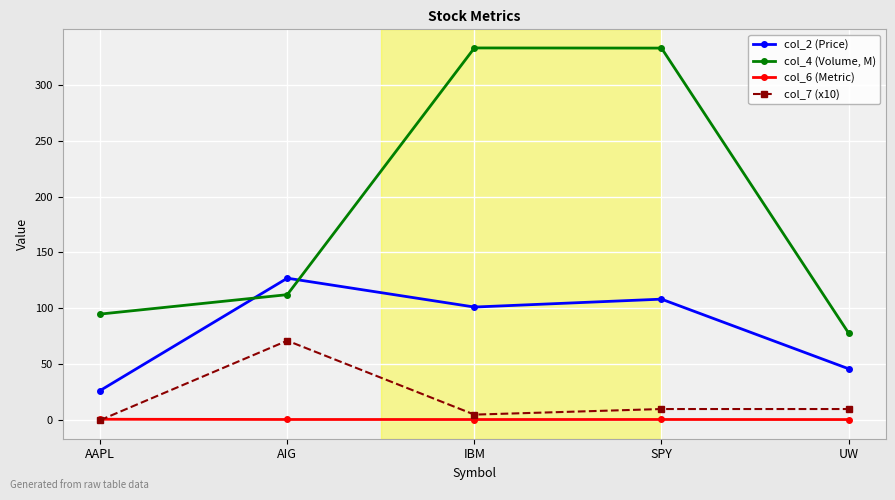

True or false: col_6 (Metric) and col_4 (Volume, M) intersect in this chart.

False